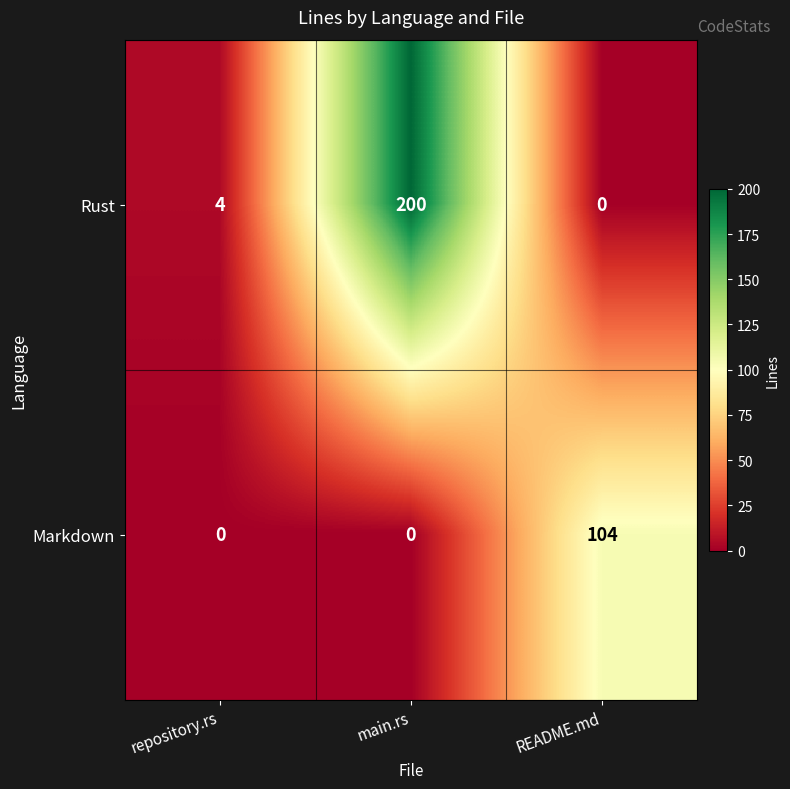

List the series in order of their peak value, highest first.

Rust, Markdown